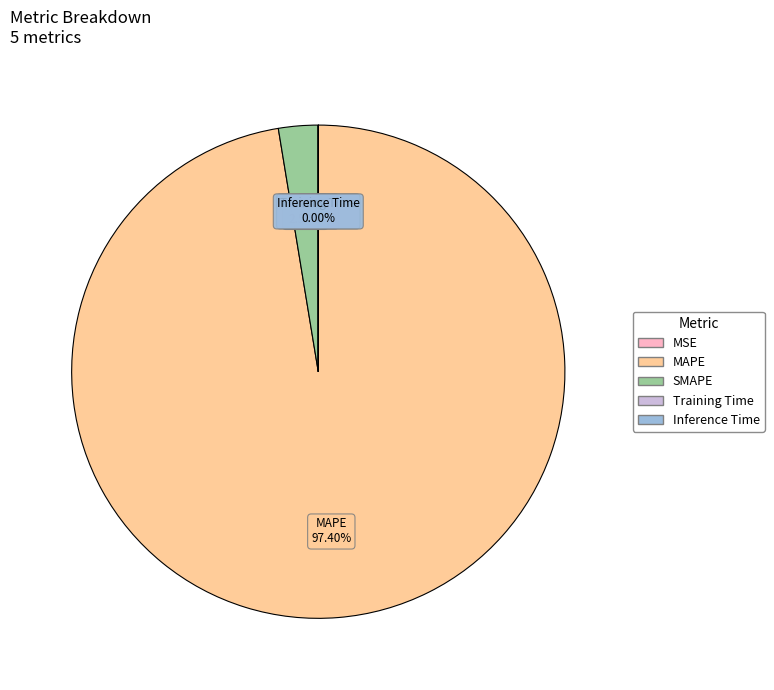

What is the majority slice?

MAPE